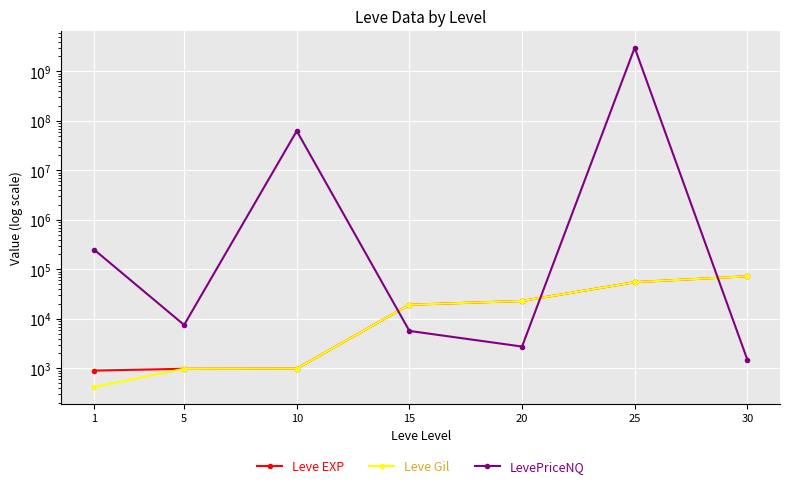

True or false: Leve EXP has a value of 55060.0 at 25.

True